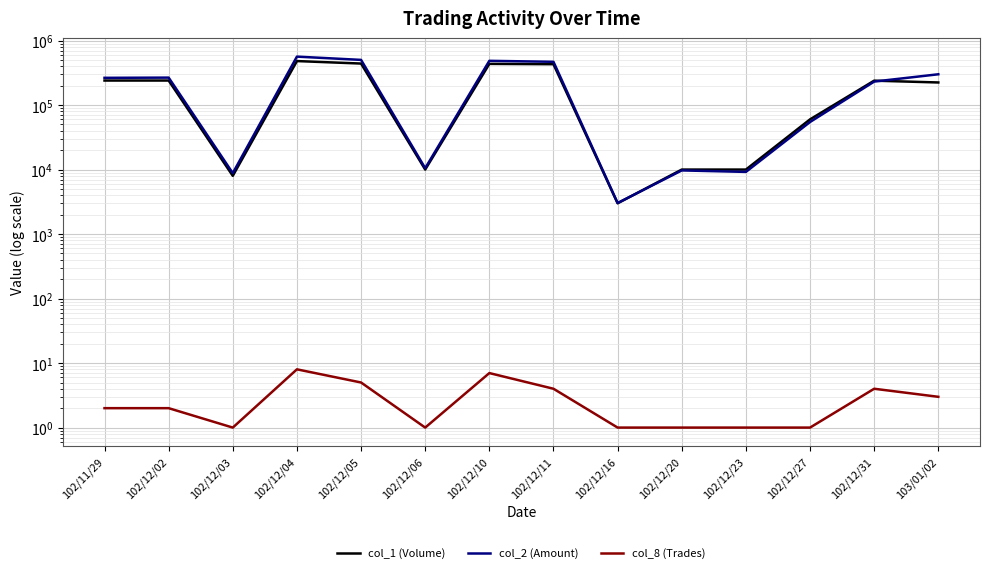

Reading right to left, what are all the values shown in this chart?

col_1 (Volume): 224000	239000	60000	10000	10000	3000	430000	435000	10000	440000	481000	8000	240000	240000
col_2 (Amount): 300150	231190	54600	9200	9700	3030	468400	485100	10500	501500	563710	8800	266400	264400
col_8 (Trades): 3	4	1	1	1	1	4	7	1	5	8	1	2	2